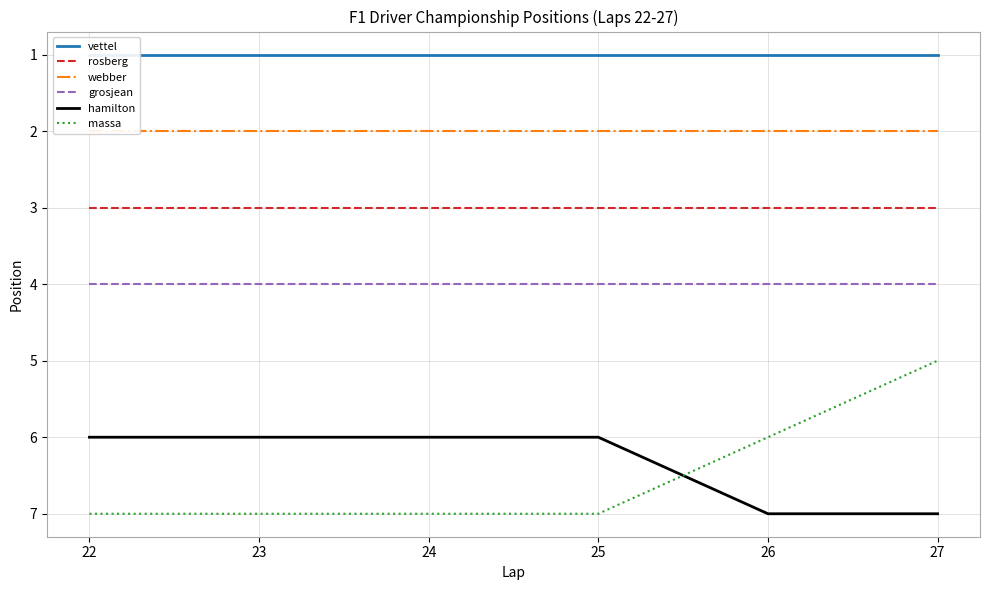

True or false: hamilton and rosberg intersect in this chart.

False